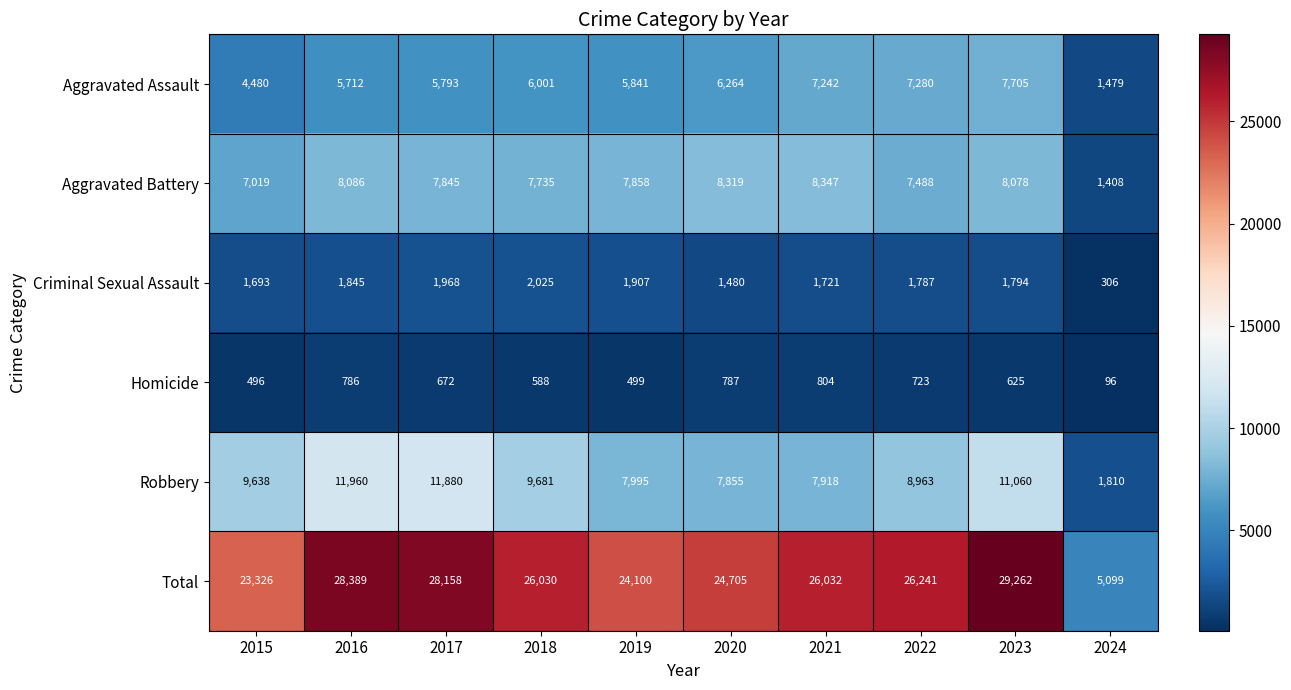

Rank the series at 2016 from lowest to highest value.

Homicide, Criminal Sexual Assault, Aggravated Assault, Aggravated Battery, Robbery, Total